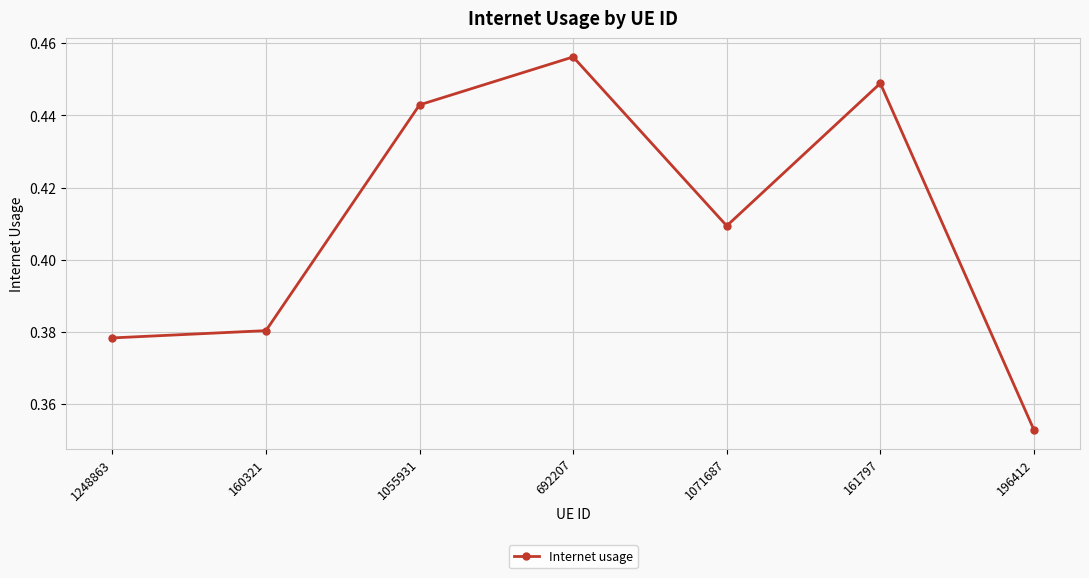

At which label is the value closest to 0?

196412